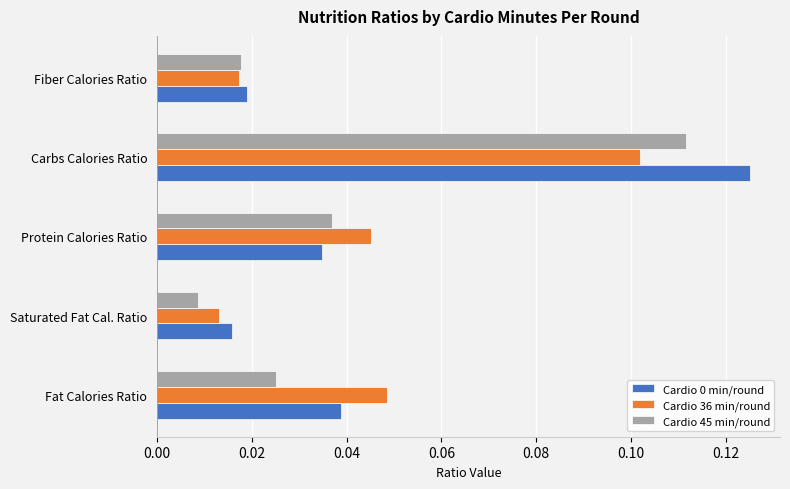

At which label is Cardio 0 min/round closest to 0?

Saturated Fat Cal. Ratio